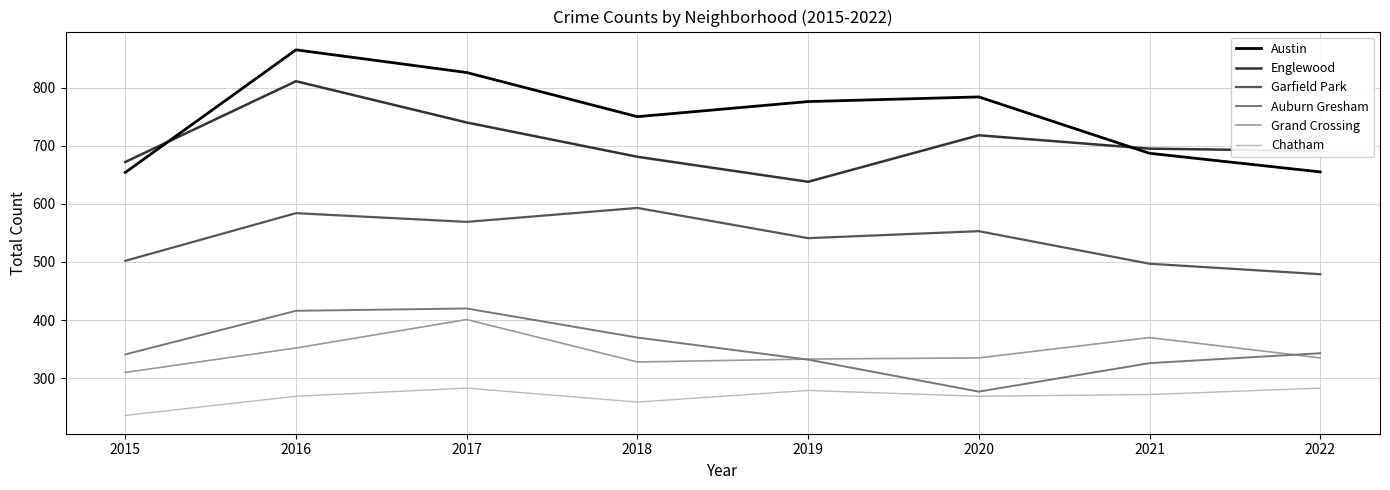

The value of Grand Crossing at 2016 is 352. True or false?

True